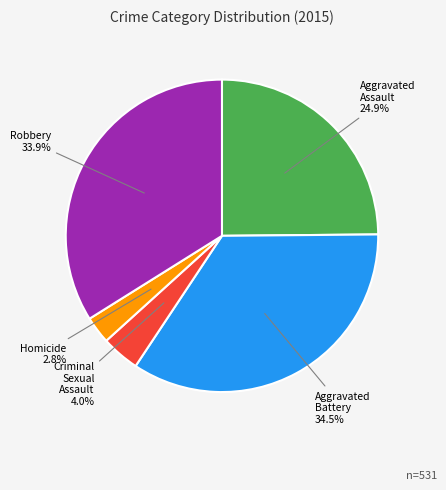

Is there any slice that represents more than half of the pie?

No